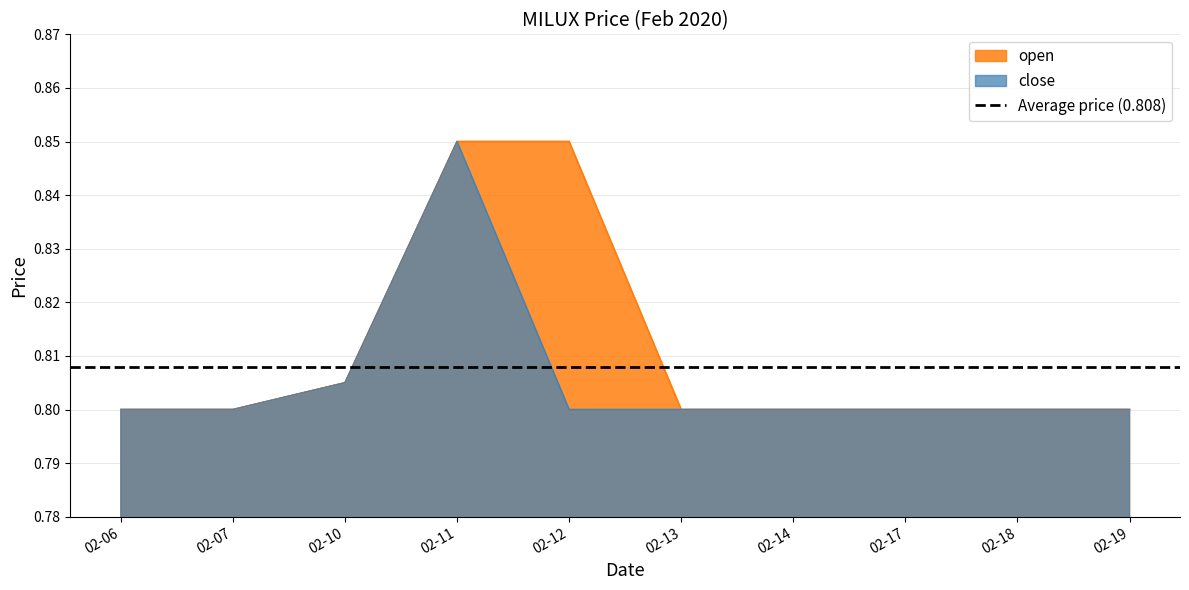

At how many categories does at least one series exceed 0?

10